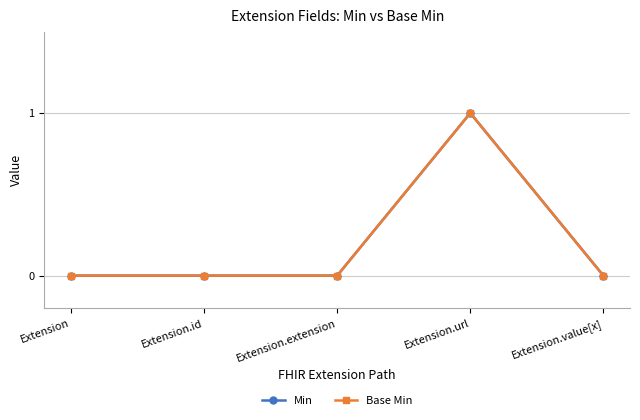

Which series has the widest spread of values?

Min